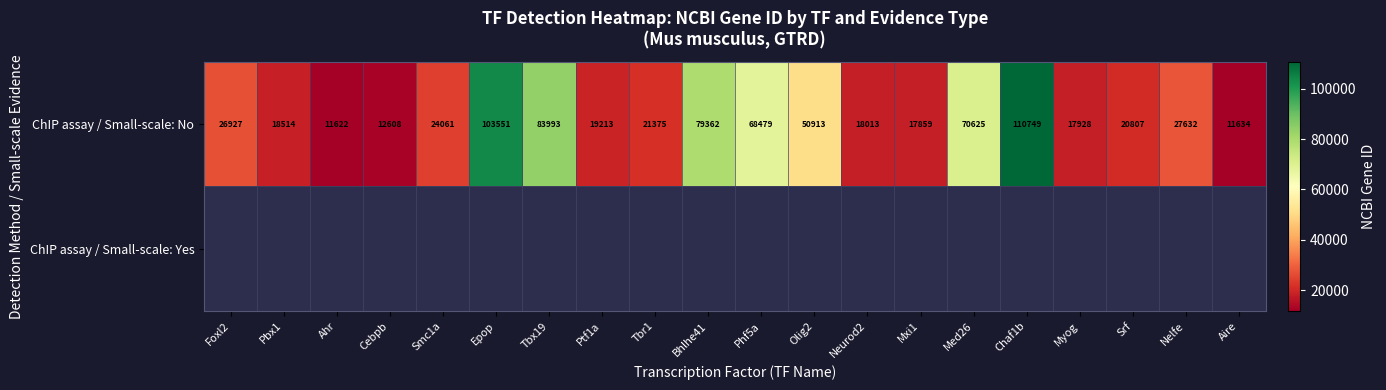

List the labels in order of ChIP assay / Small-scale: No value, largest first.

Chaf1b, Epop, Tbx19, Bhlhe41, Med26, Phf5a, Olig2, Nelfe, Foxl2, Smc1a, Tbr1, Srf, Ptf1a, Pbx1, Neurod2, Myog, Mxi1, Cebpb, Aire, Ahr